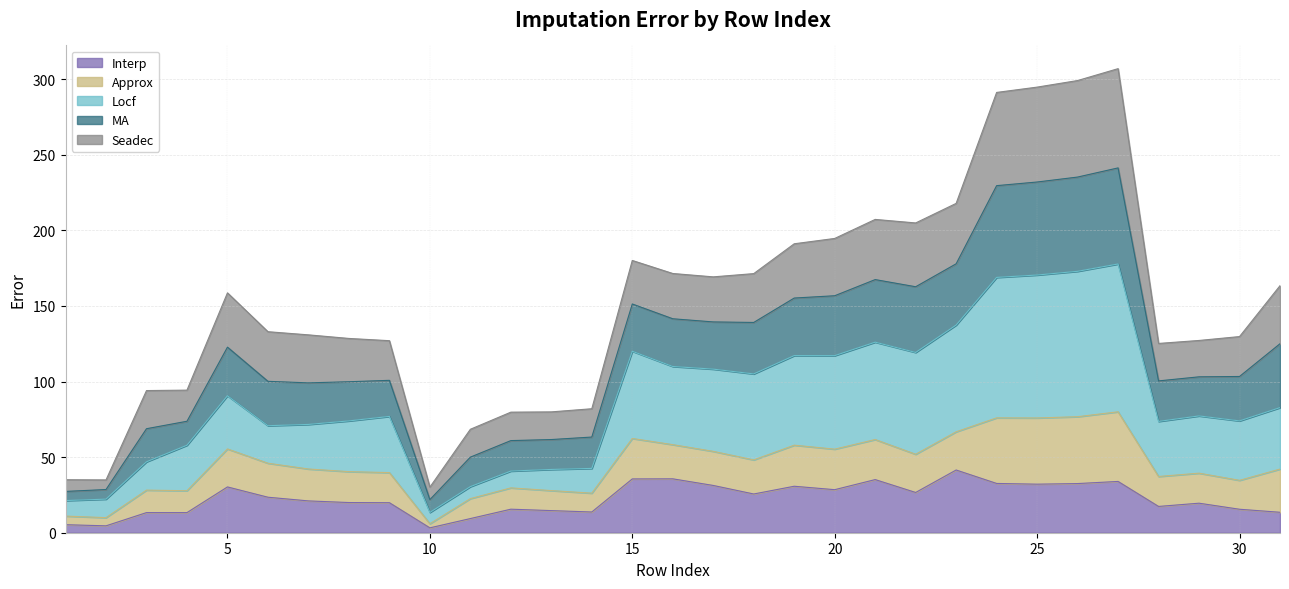

At which label is MA closest to 168?

17